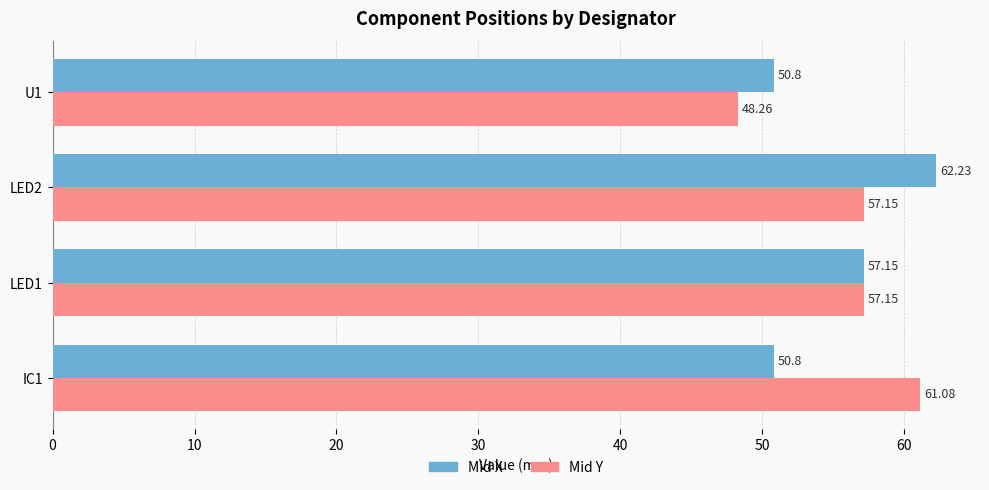

What is the difference between the maximum and minimum values in the Mid X series?

11.4